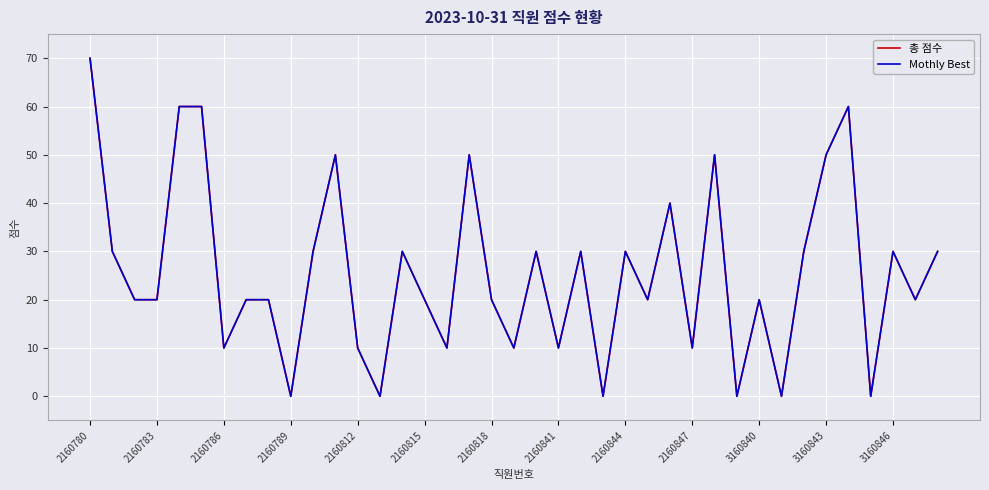

Is this an area chart (filled region under the line)?

No